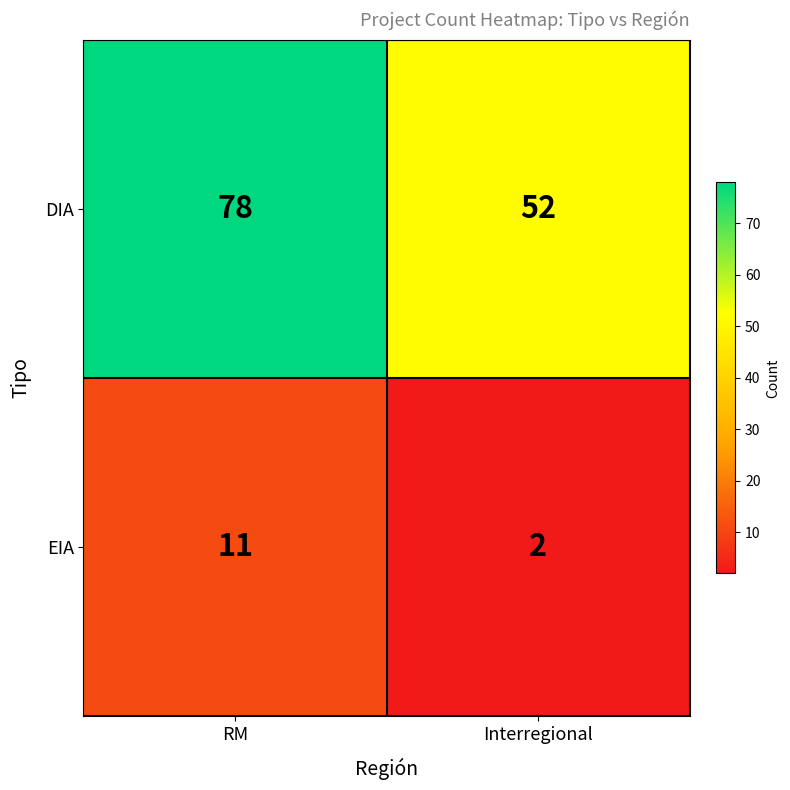

Between RM and Interregional, which series saw the biggest shift?

DIA